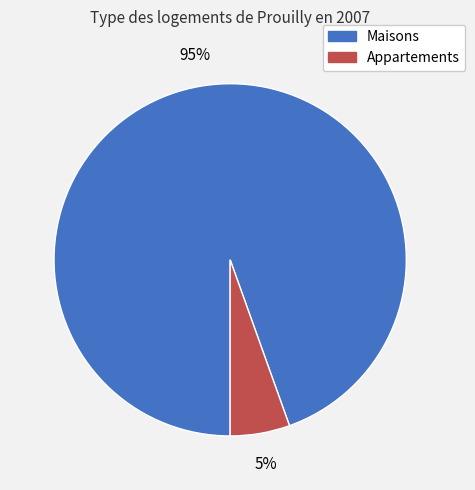

How many slices are in this pie chart?

2